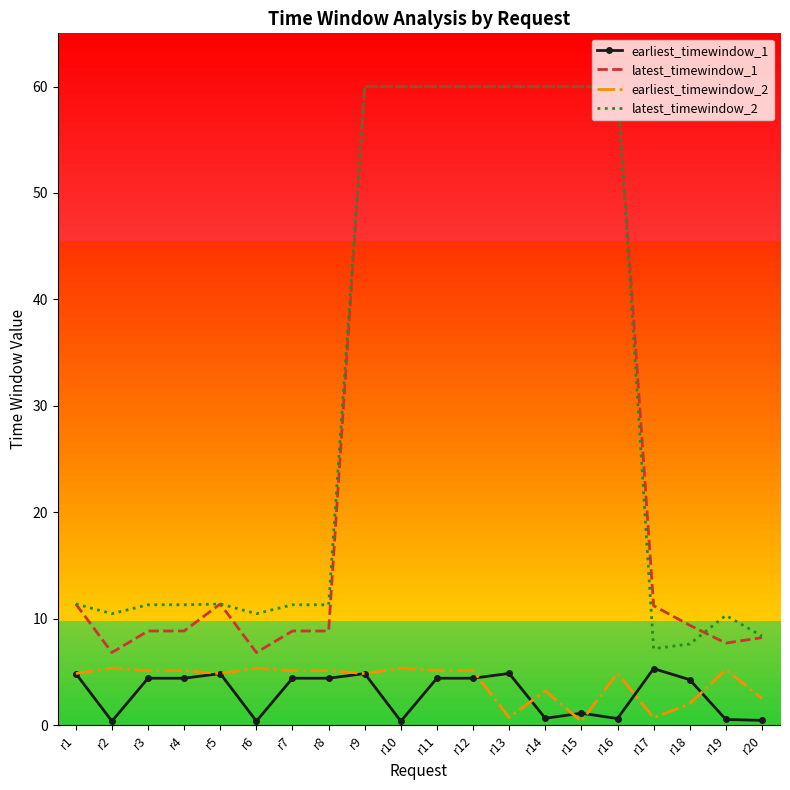

True or false: earliest_timewindow_2 has a value of 5.1 at r3.

True